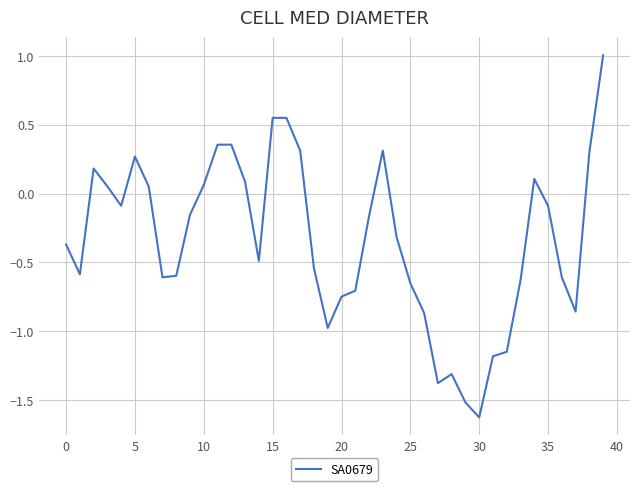

What is the greatest value displayed?

1.0